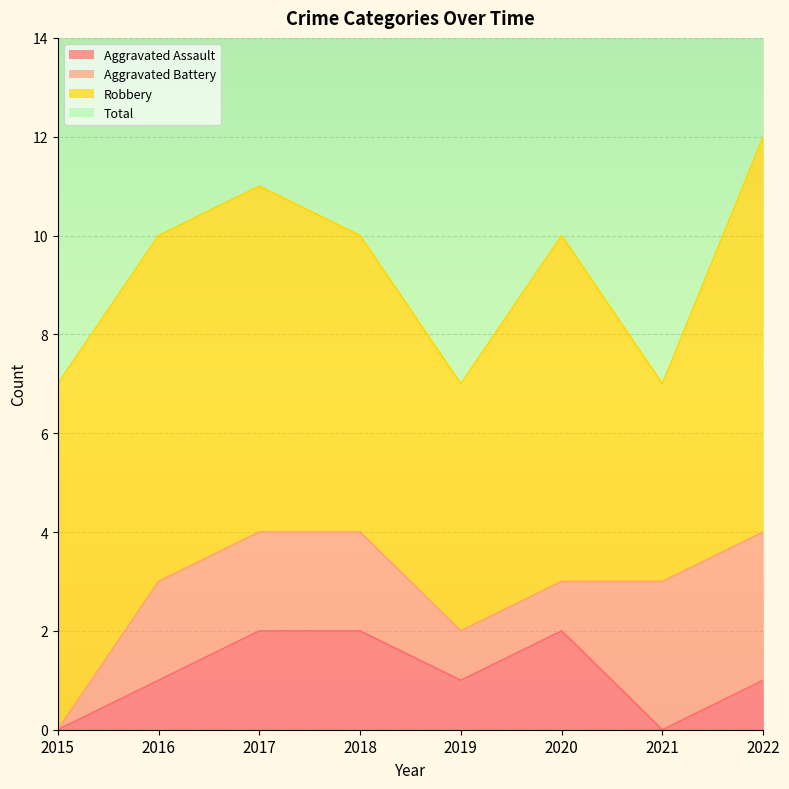

The value of Aggravated Assault at 2017 is 2. True or false?

True